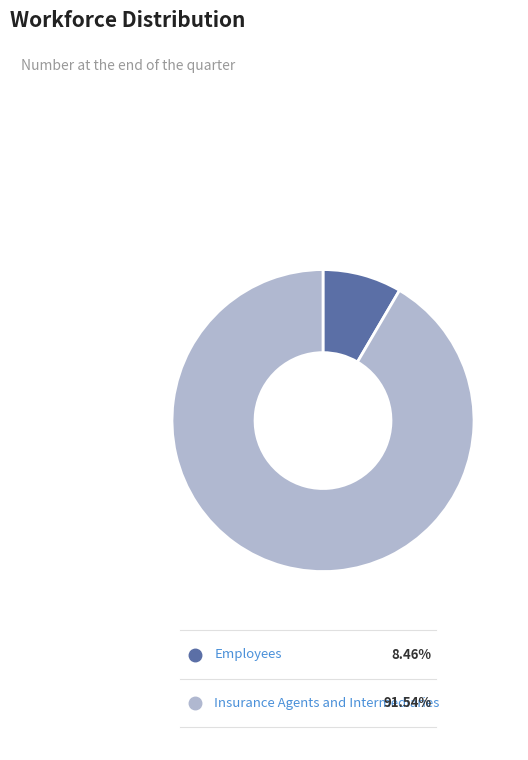

Does any single category account for the majority?

Yes